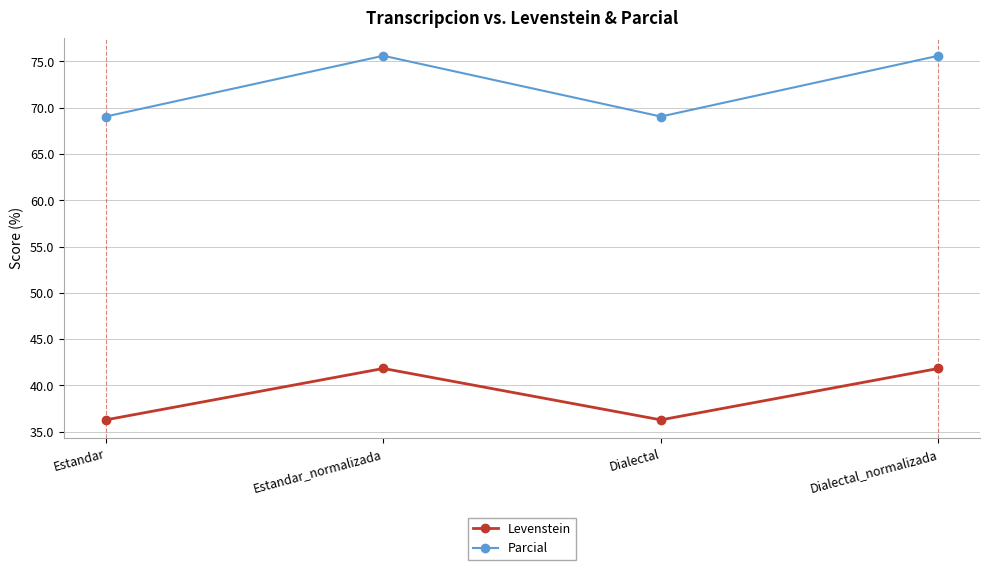

True or false: Levenstein and Parcial intersect in this chart.

False